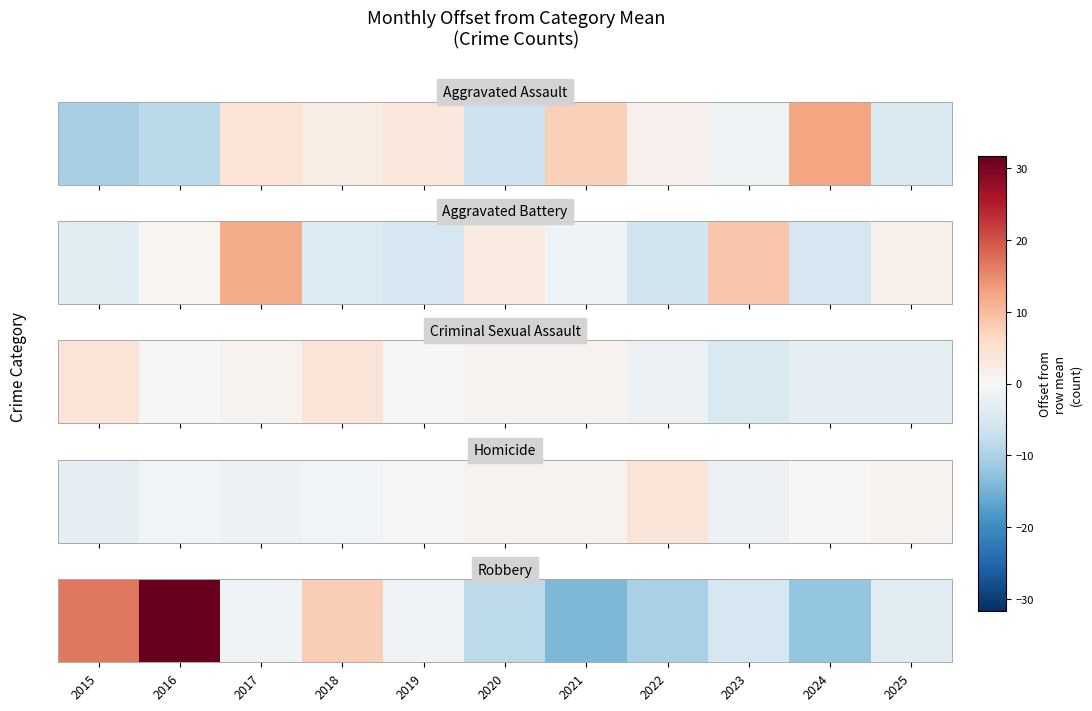

Is it true that the value at 2021 is -14.3?

True